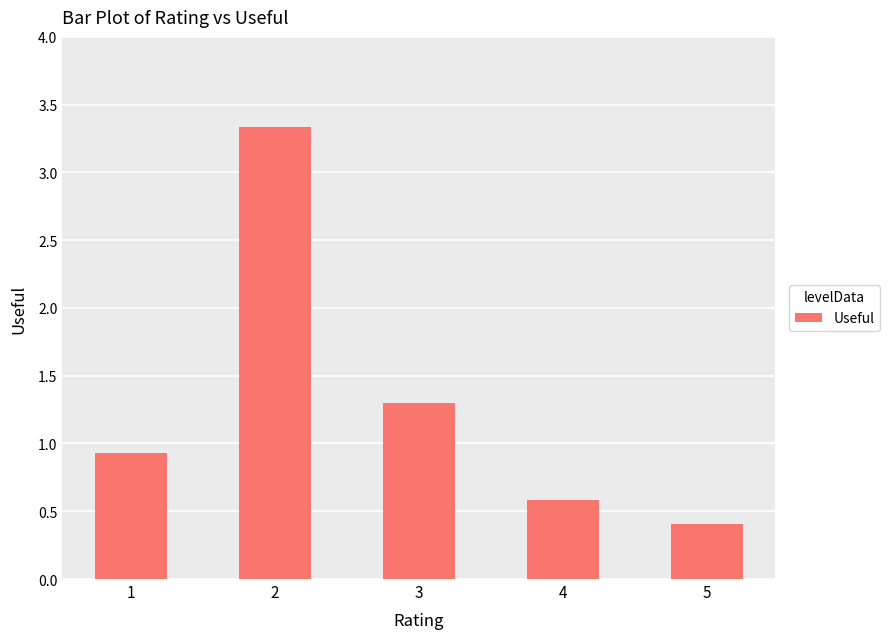

Are the bars grouped side by side (vs. stacked)?

No